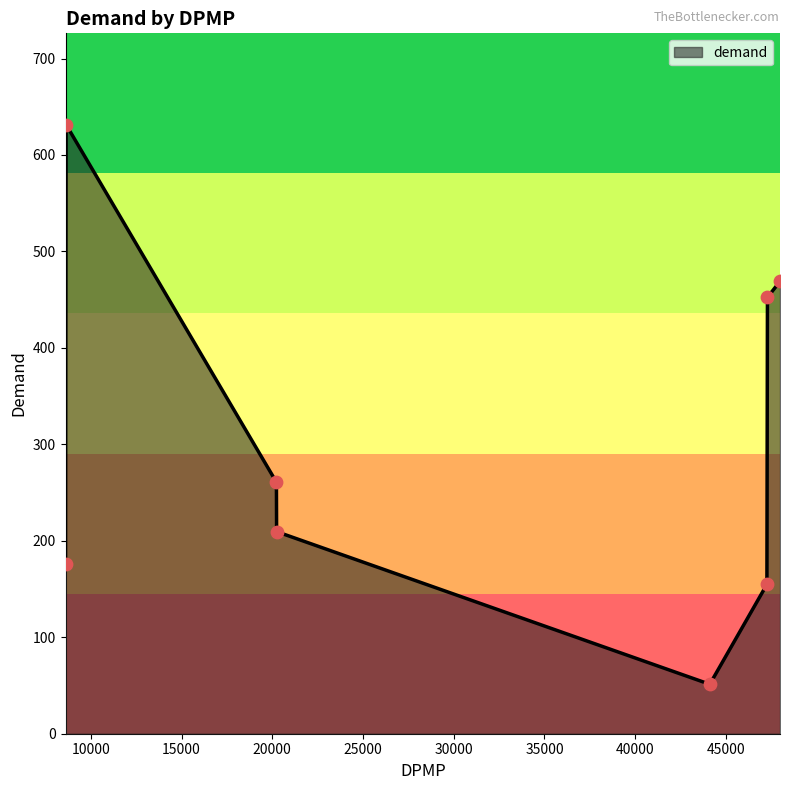

What is the maximum value shown in the chart?

631.4